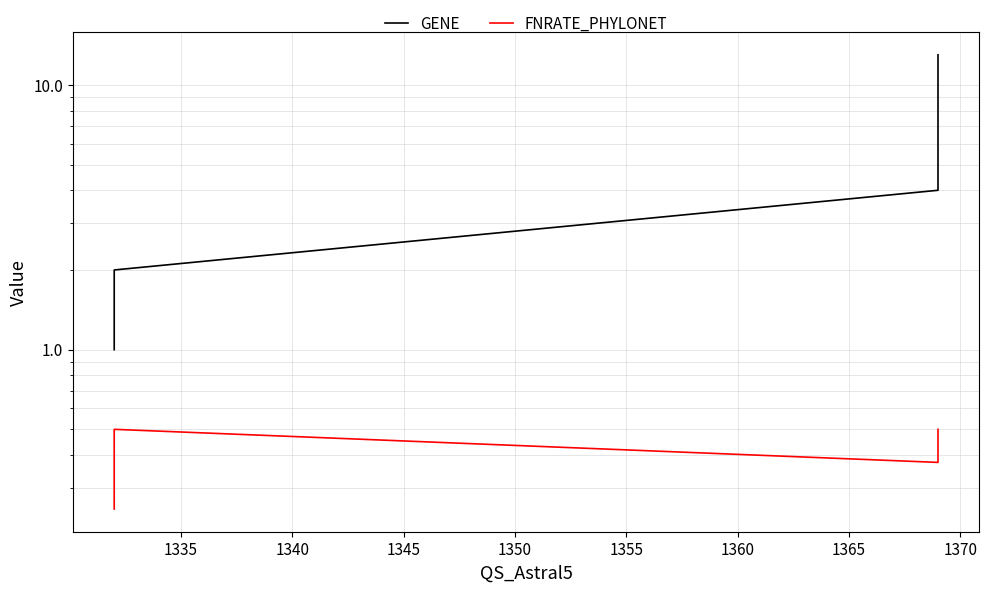

Is it true that GENE equals 1.3 at 1330?

False